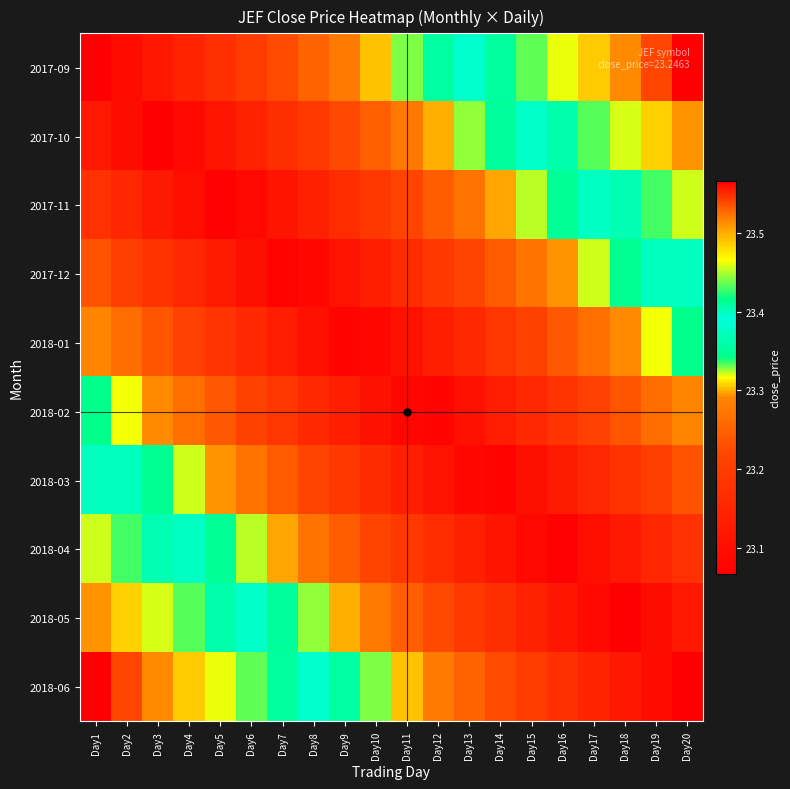

Rank the series at Day16 from highest to lowest value.

2017-09, 2017-10, 2017-11, 2017-12, 2018-01, 2018-02, 2018-06, 2018-03, 2018-05, 2018-04